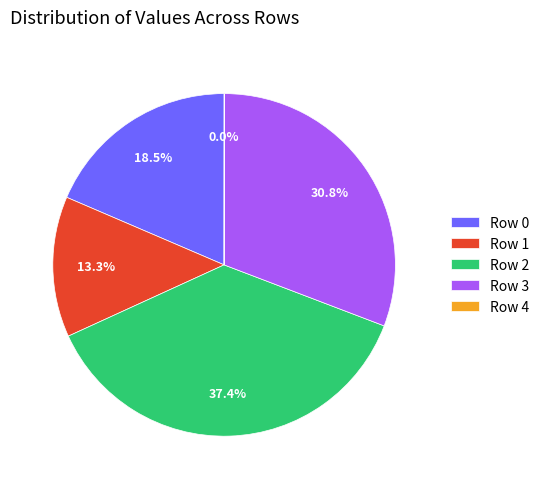

Does any single category account for the majority?

No